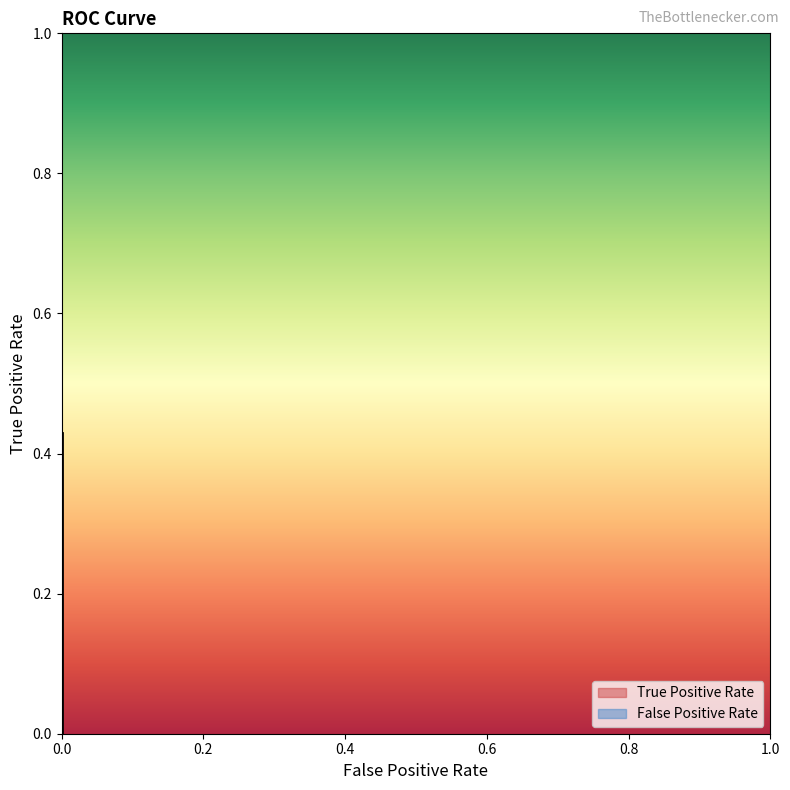

Is this an area chart (filled region under the line)?

No